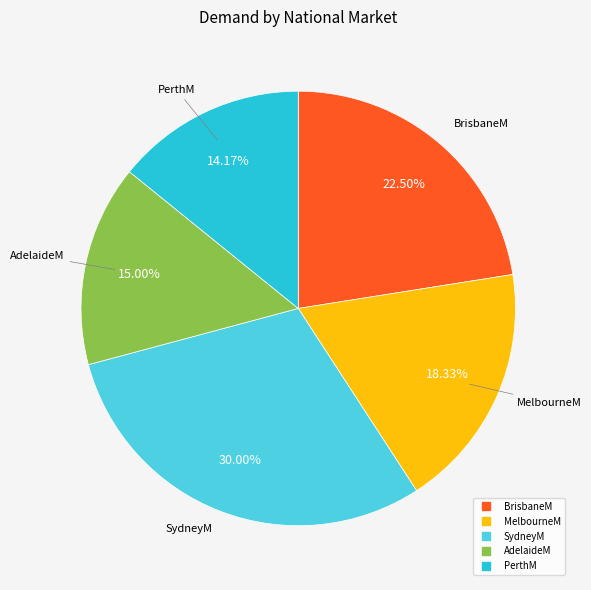

Is there a majority slice in this chart?

No